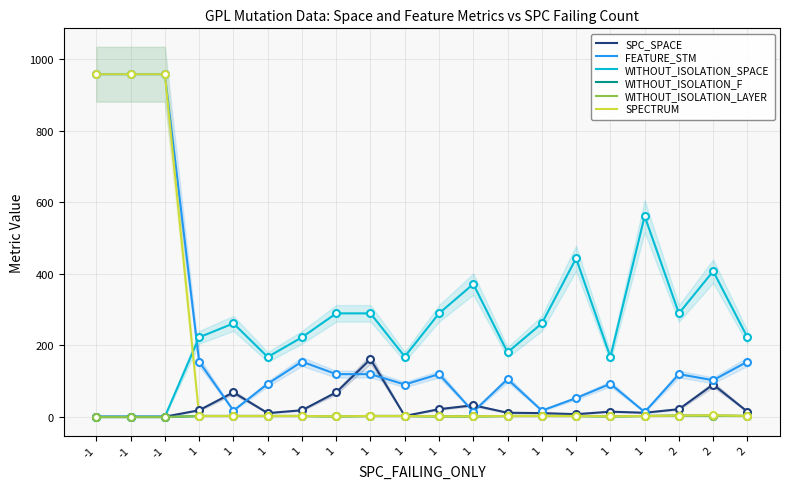

The FEATURE_STM series shows 102 at 2. True or false?

True